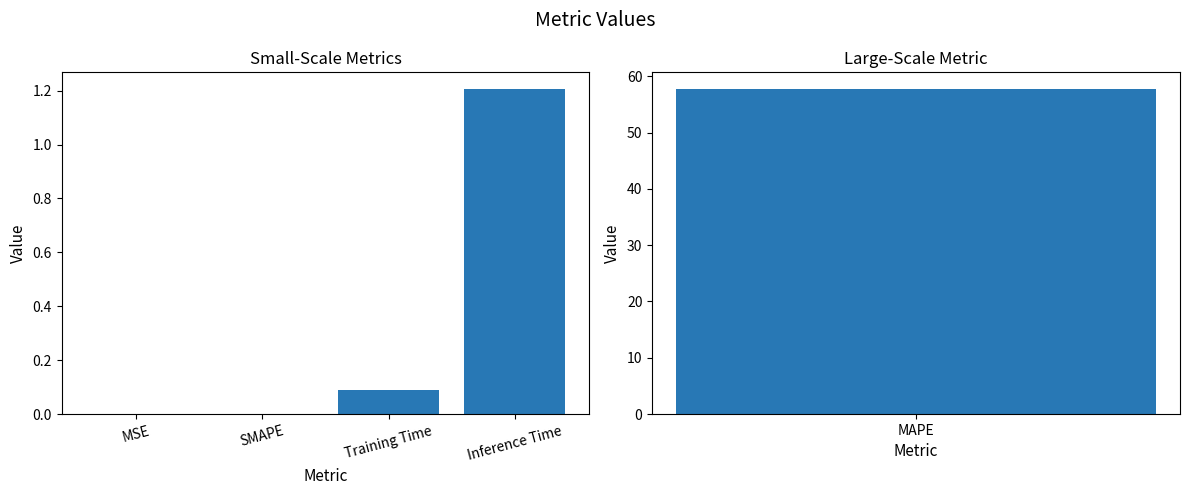

What is the change in value from MSE to Training Time?

+0.1